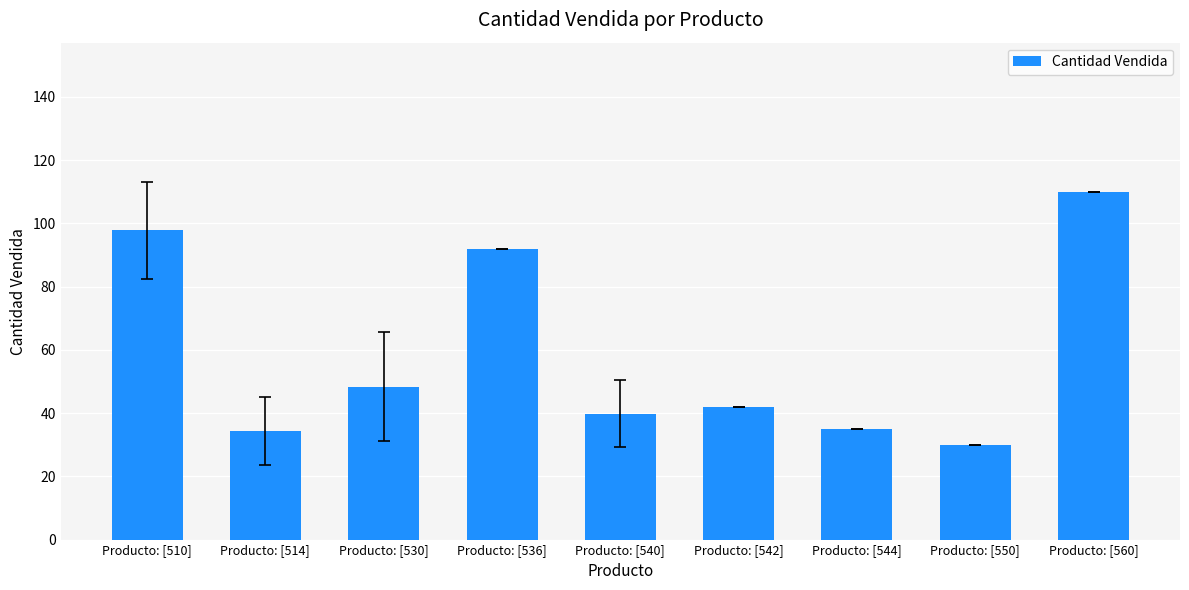

What position from the left is Producto: [542]?

6